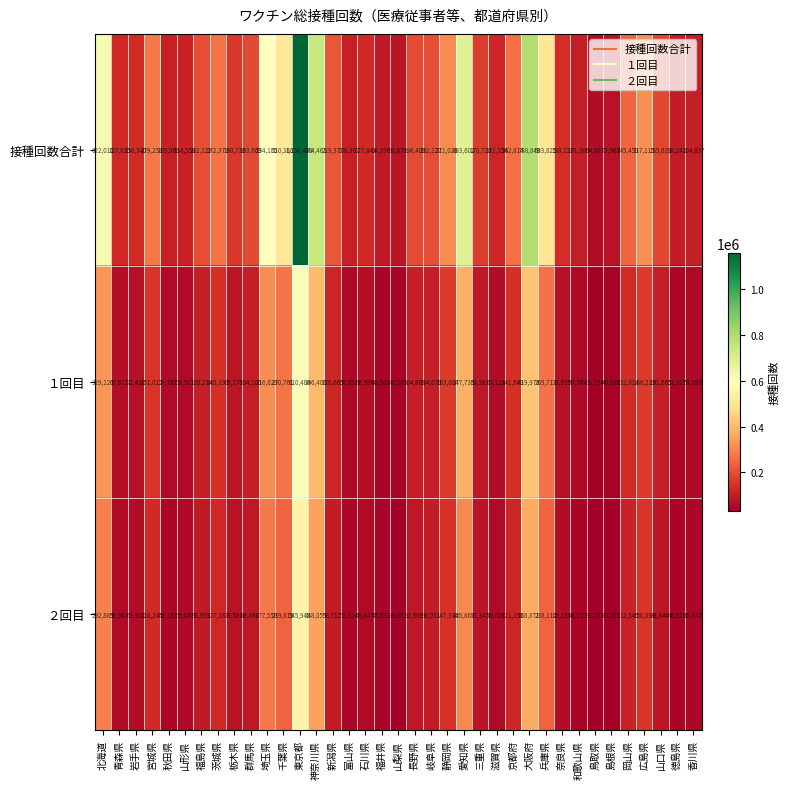

Which category has the highest value across all series?

東京都